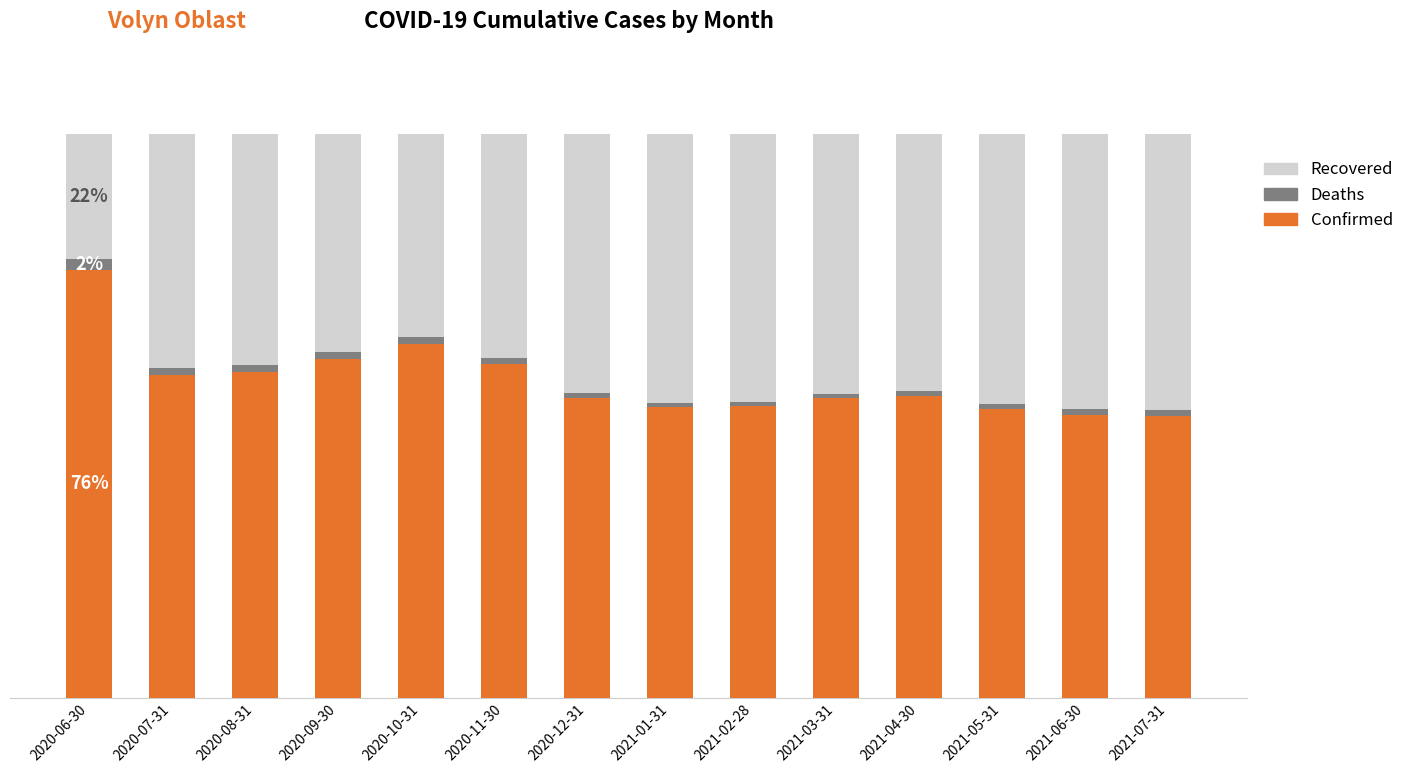

The Confirmed series shows 104.0 at 2020-09-30. True or false?

False